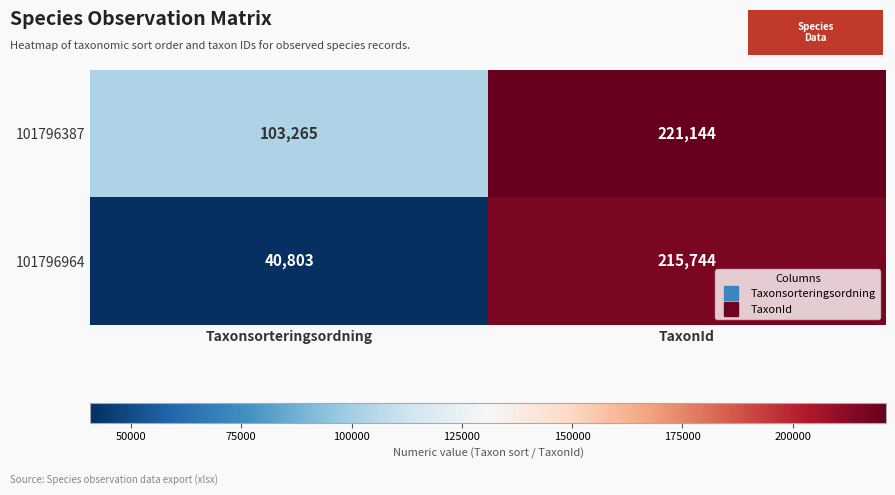

What is the minimum value shown in the chart?

40803